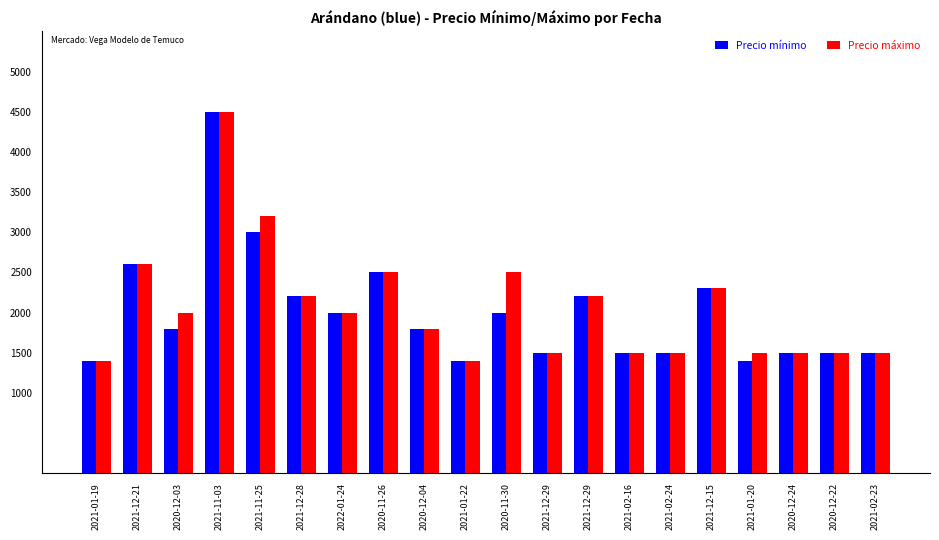

What are all the series names shown in the legend?

Precio mínimo, Precio máximo